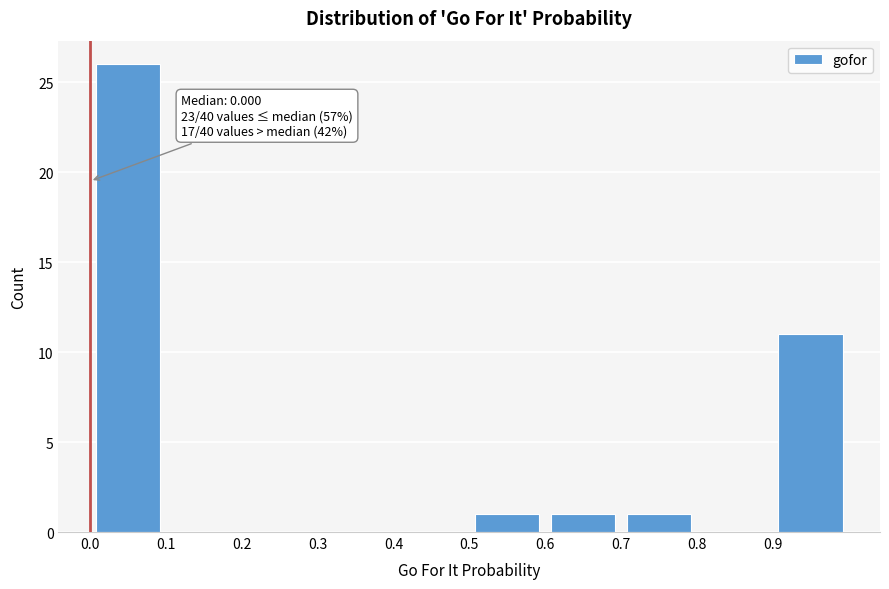

Over which range of the x-axis is the bar tallest?

0.0 to 0.1